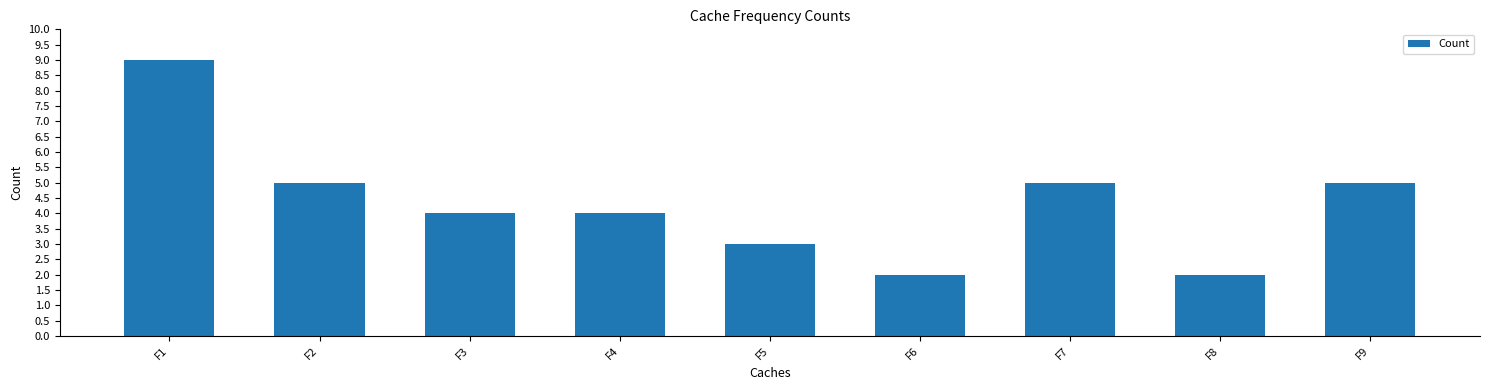

What is the minimum value shown in the chart?

2